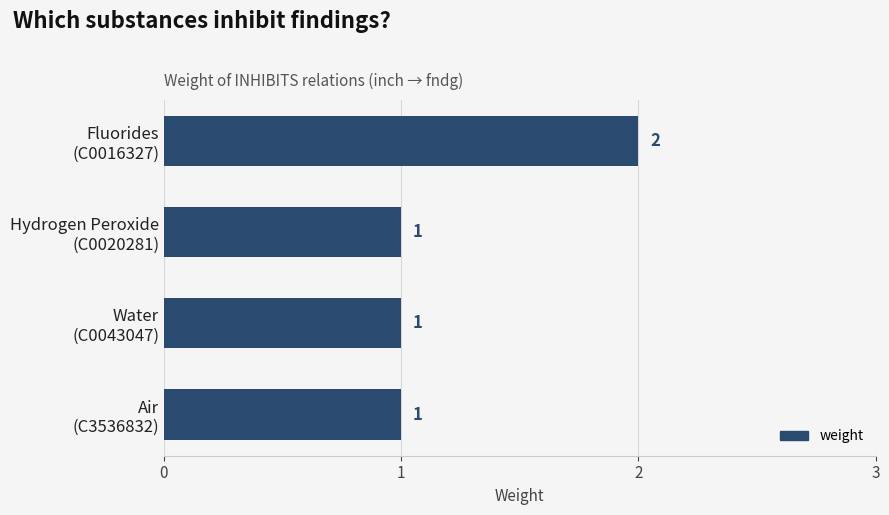

What is the sum of all values?

5